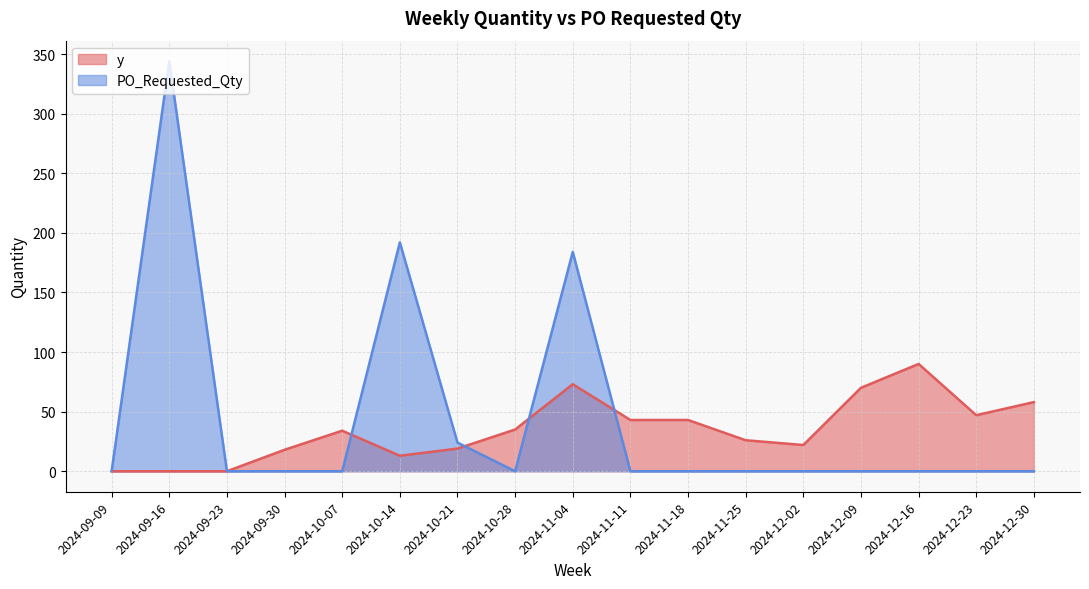

Reading left to right, transcribe all the data shown in this chart.

y: 0	0	0	18	34	13	19	35	73	43	43	26	22	70	90	47	58
PO_Requested_Qty: 0	344	0	0	0	192	24	0	184	0	0	0	0	0	0	0	0